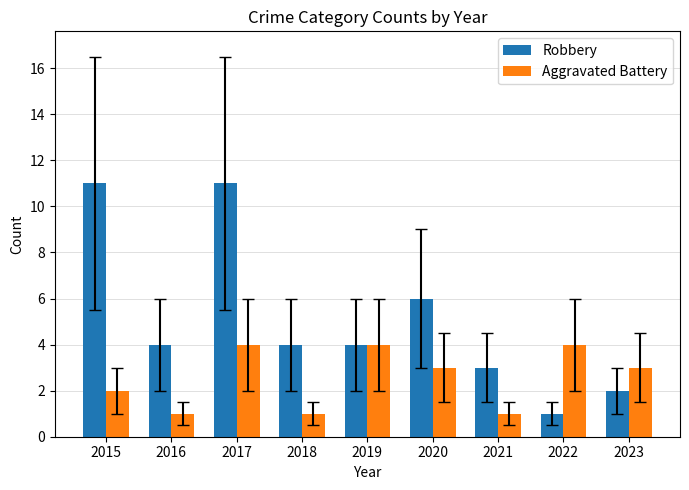

Is the value of Robbery at 2017 greater than the value of Aggravated Battery at 2022?

Yes